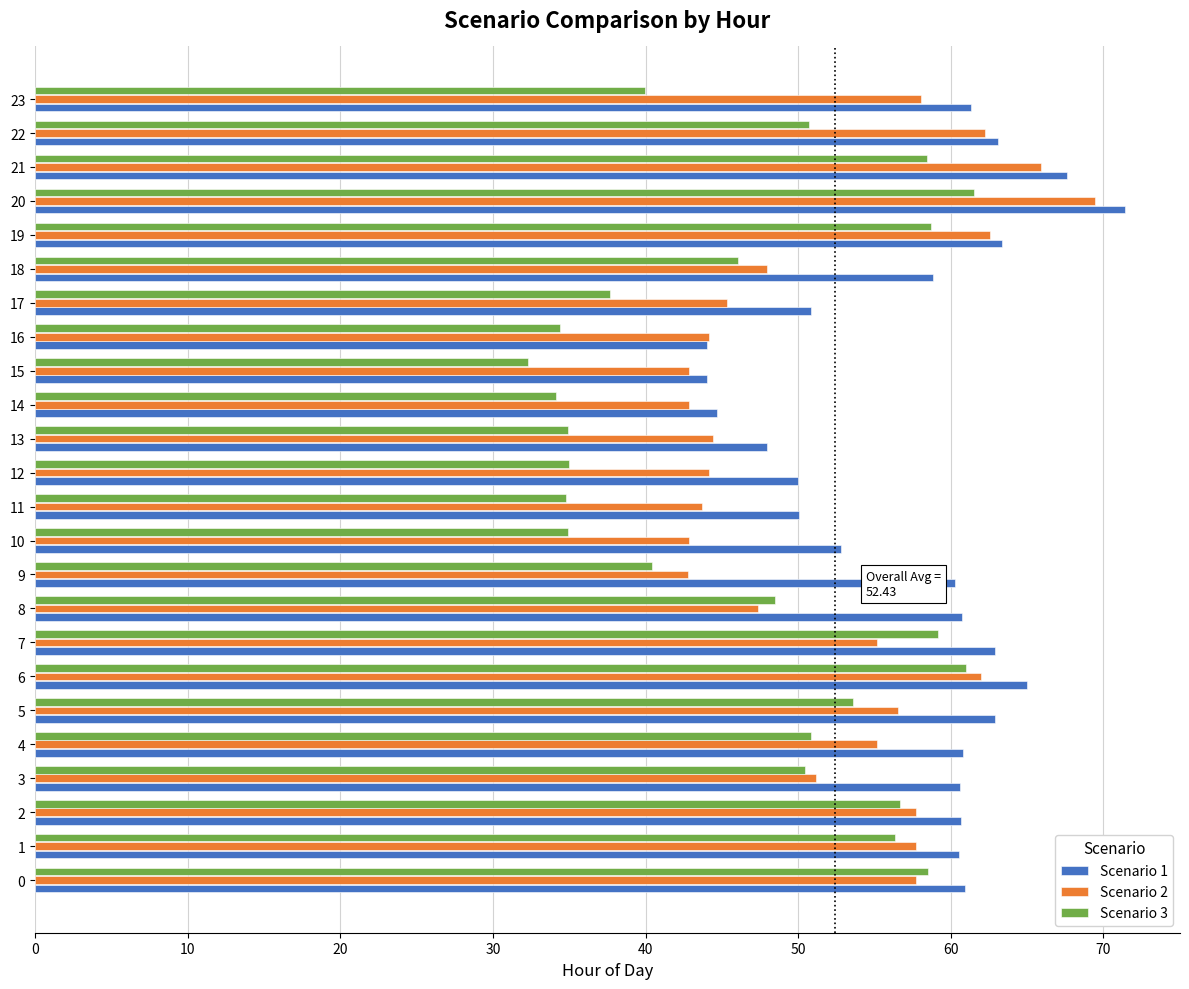

Rank the series by their average value, from lowest to highest.

Scenario 3, Scenario 2, Scenario 1